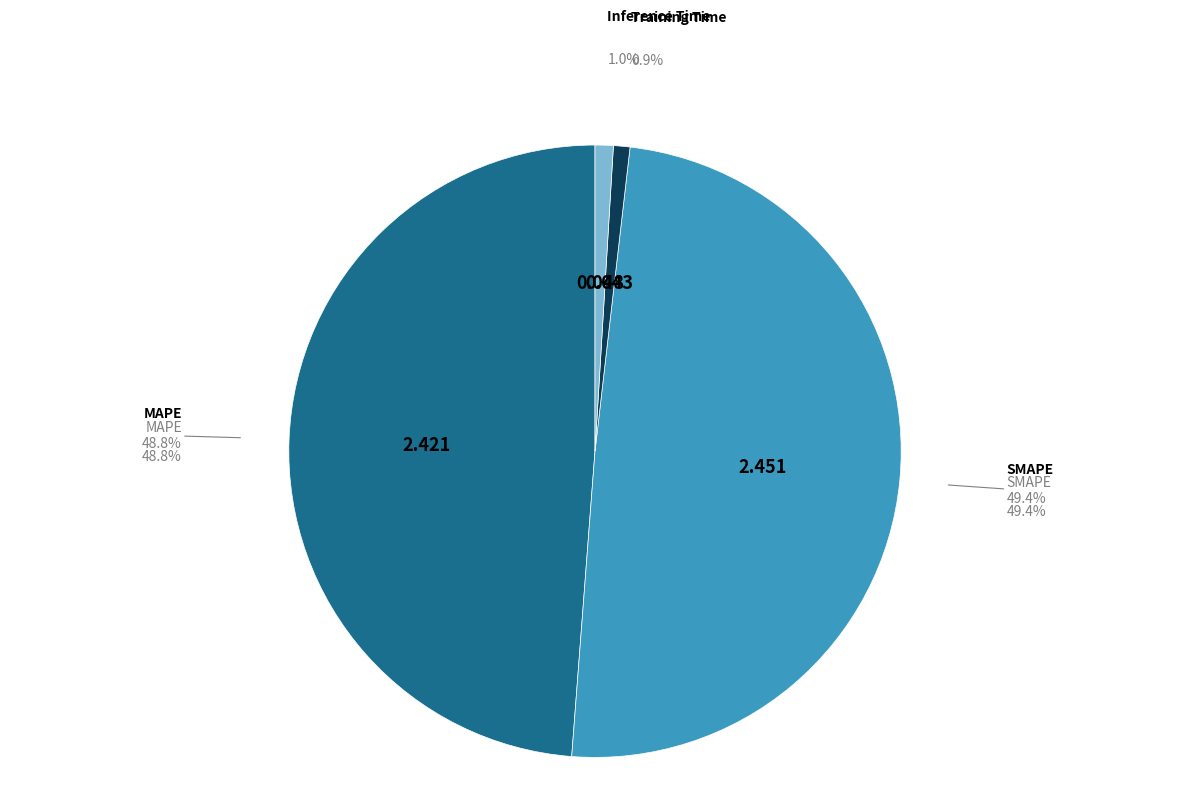

Which slice is the largest?

SMAPE